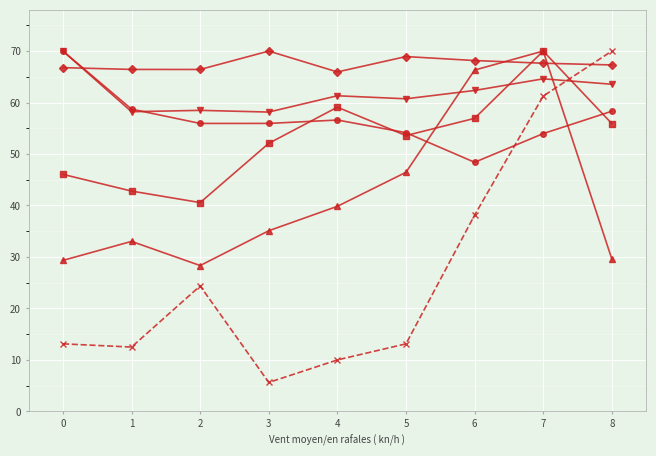

What is the maximum value shown in the chart?

70.0